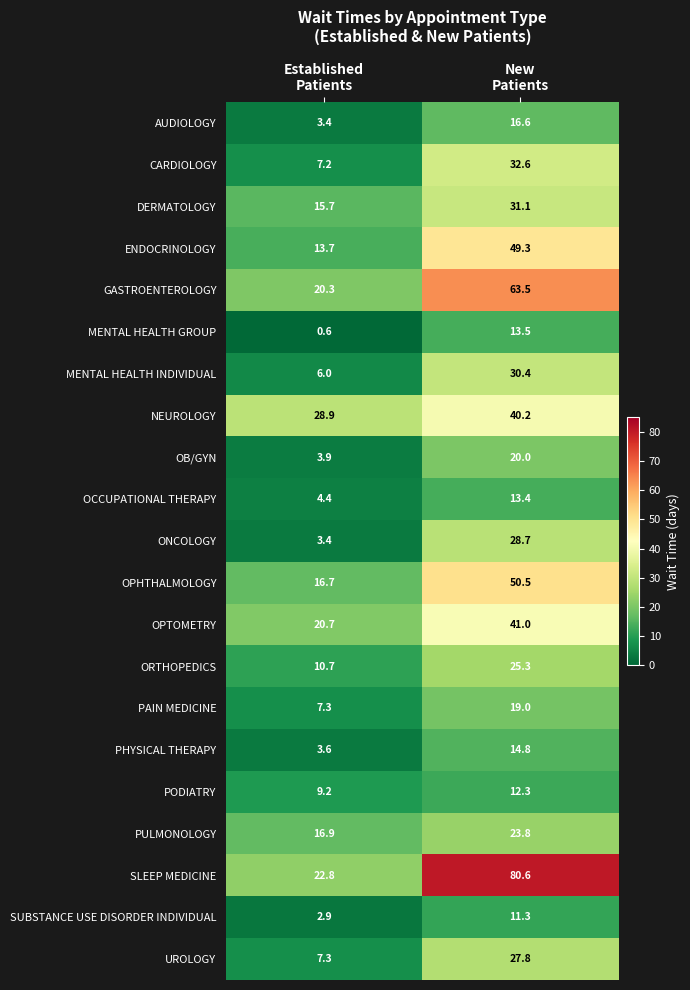

What is the sum of all SLEEP MEDICINE values?

103.4